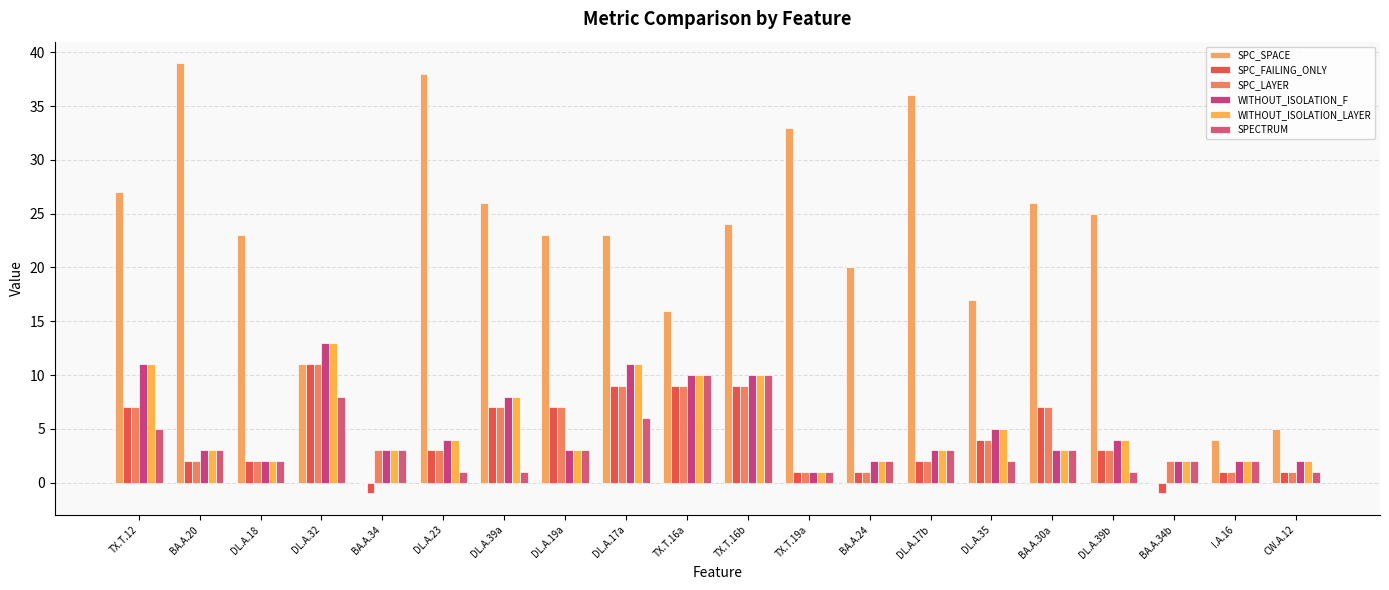

Is it true that SPC_SPACE equals 36 at DL.A.17b?

True